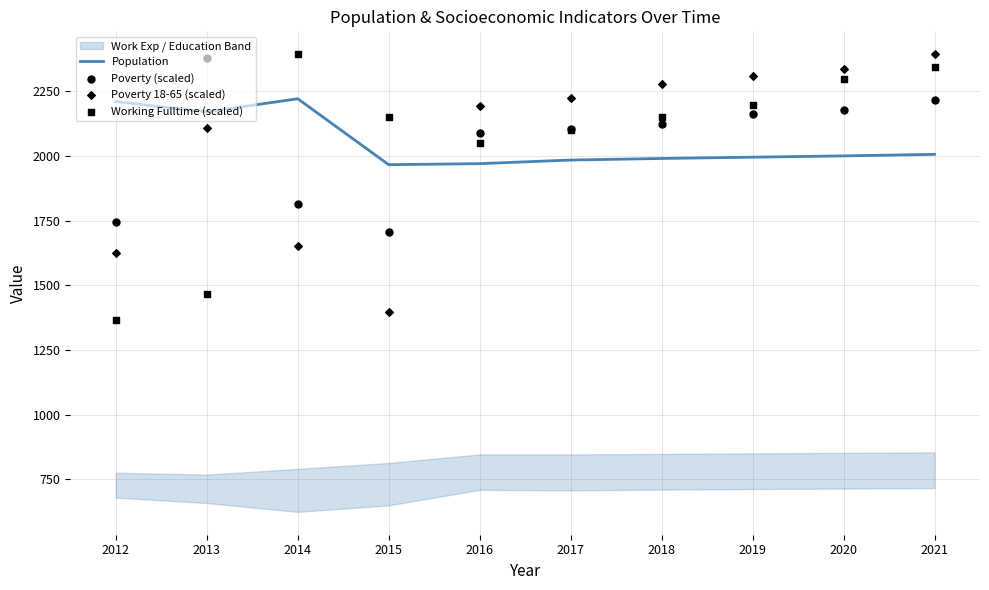

Is the value of Poverty (scaled) at 2018 greater than the value of Population at 2019?

Yes